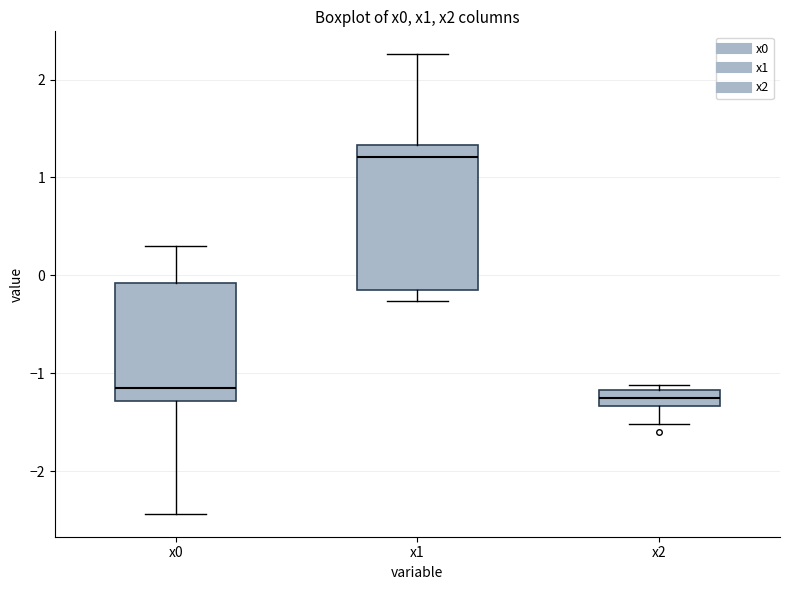

Which box's median line is the highest?

x1